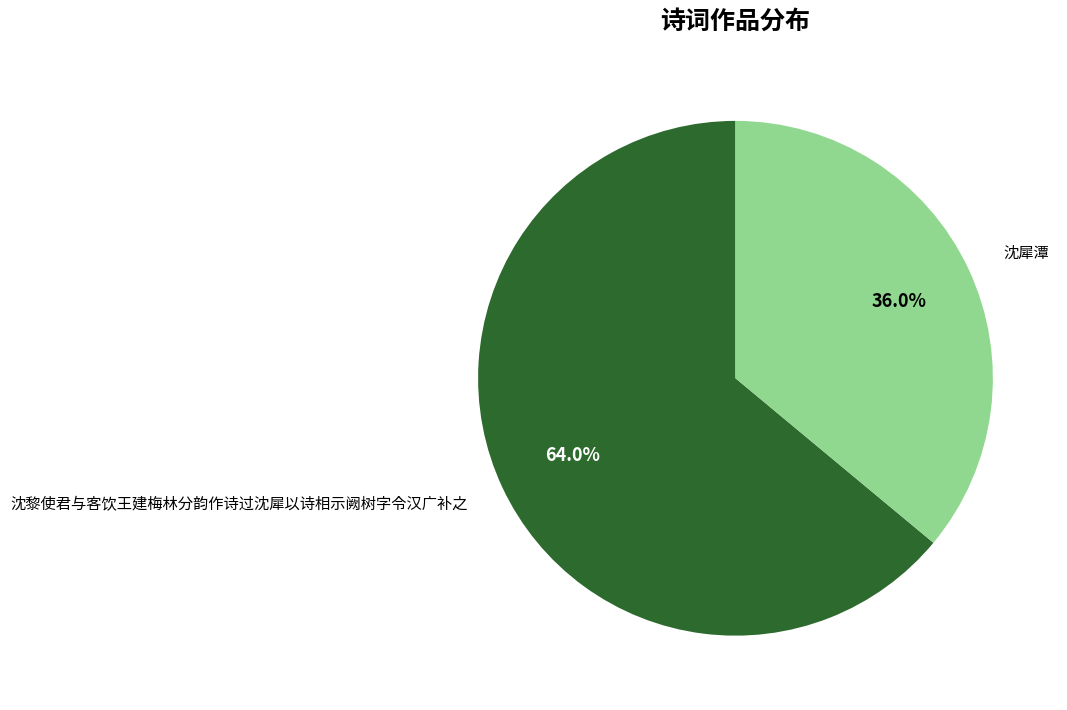

True or false: 沈犀潭 accounts for 44% of the total.

False